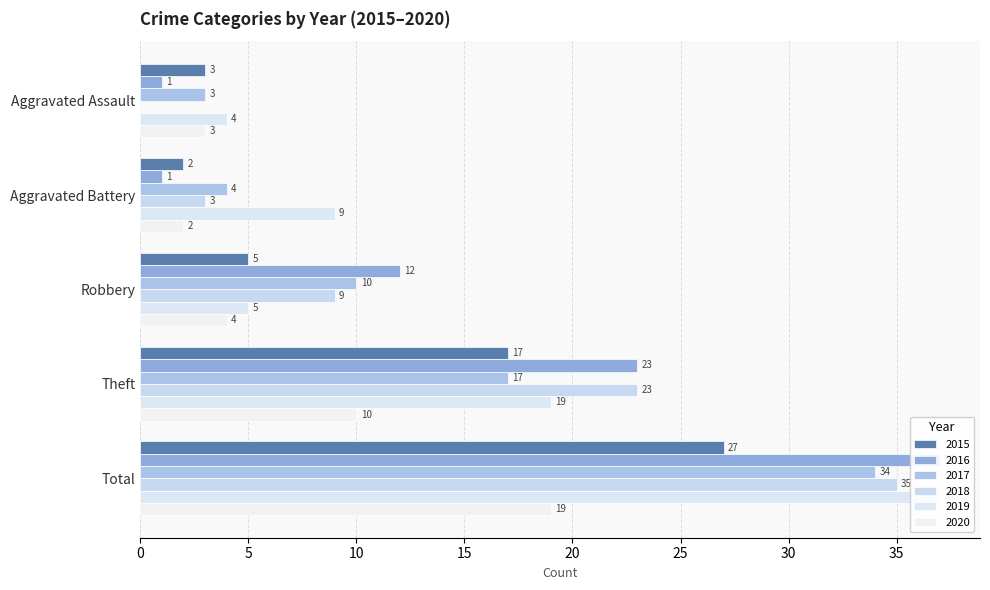

How many bars are there in total?

30